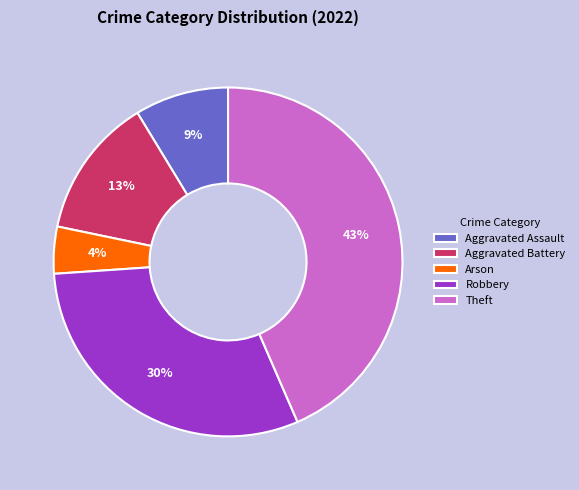

Which category has the biggest portion of the pie?

Theft